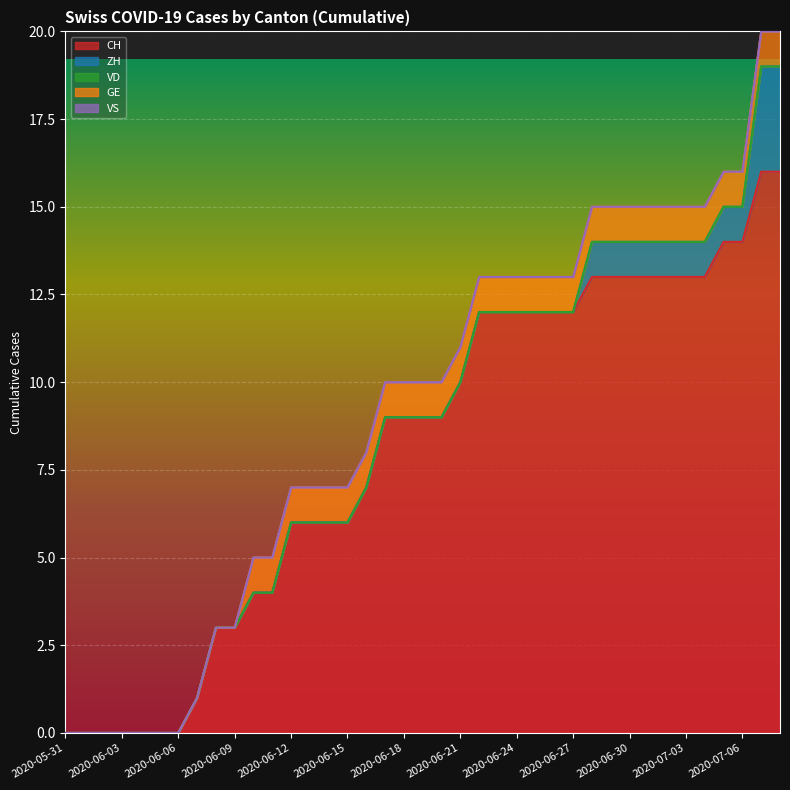

Is it true that ZH equals 0 at 2020-07-04?

False